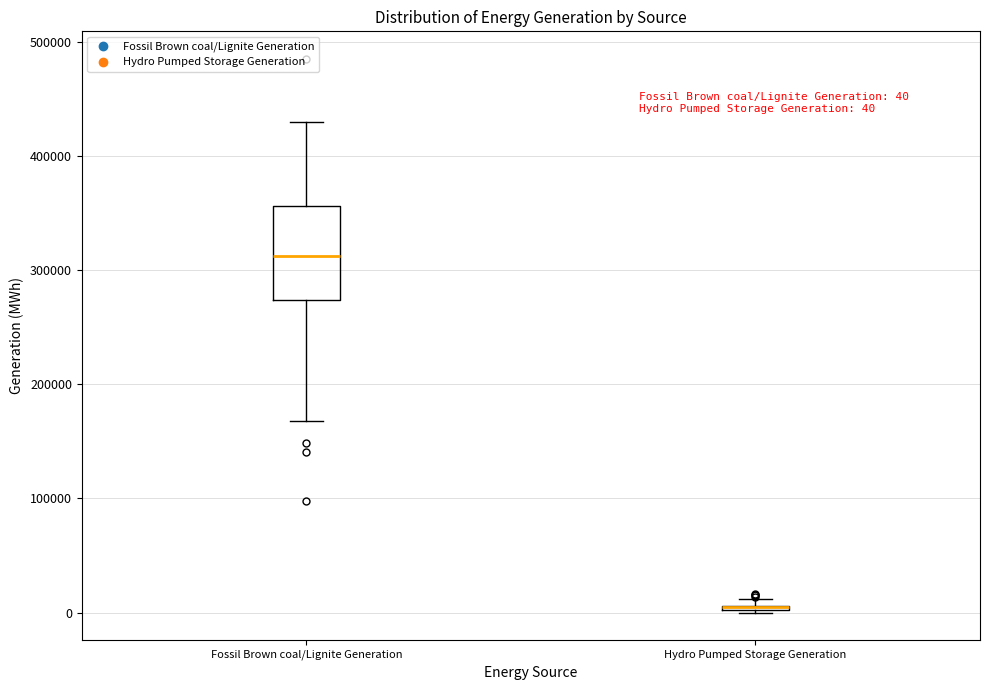

Which box is the tallest, from its lower edge to its upper edge?

Fossil Brown coal/Lignite Generation